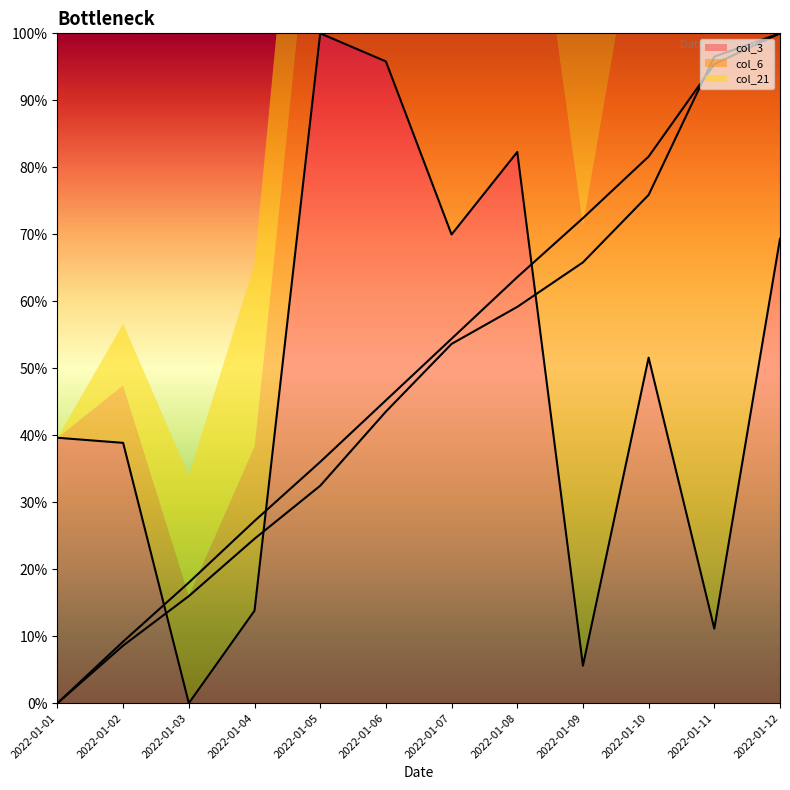

How many times do col_21 and col_3 cross each other?

3